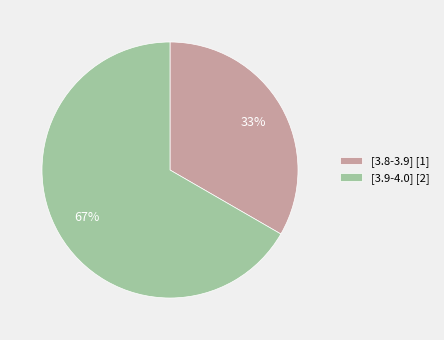

The [3.8-3.9] slice represents 22% of the pie. True or false?

False